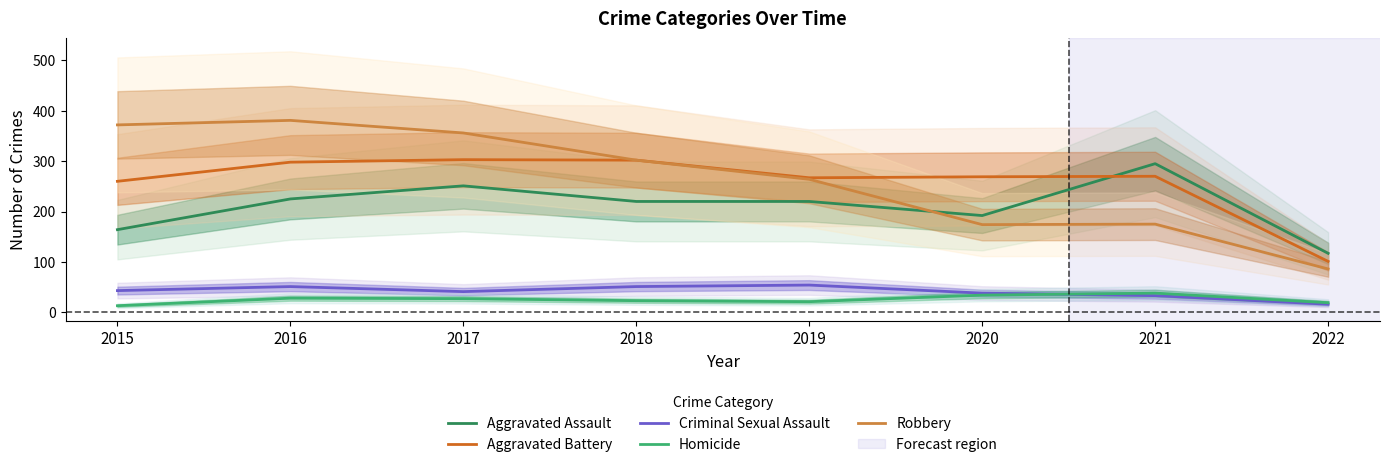

Reading left to right, extract all data points from this chart.

Aggravated Assault: 2015=164	2016=225	2017=251	2018=220	2019=220	2020=192	2021=295	2022=117
Aggravated Battery: 2015=260	2016=298	2017=303	2018=302	2019=267	2020=269	2021=270	2022=101
Criminal Sexual Assault: 2015=43	2016=51	2017=41	2018=51	2019=54	2020=38	2021=33	2022=16
Homicide: 2015=13	2016=28	2017=27	2018=23	2019=21	2020=34	2021=38	2022=19
Robbery: 2015=372	2016=381	2017=356	2018=302	2019=264	2020=174	2021=175	2022=86